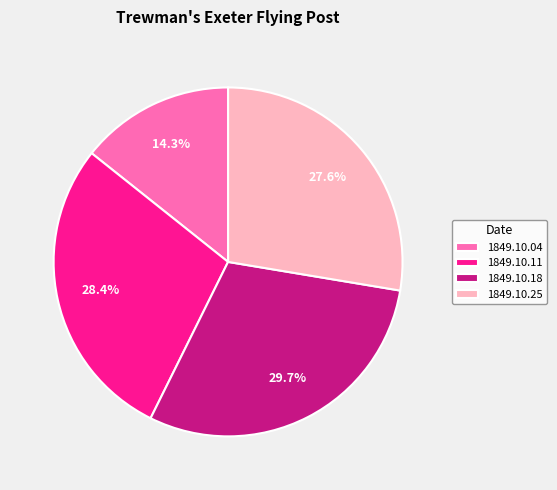

Does 1849.10.18 account for over 50% of the chart?

No